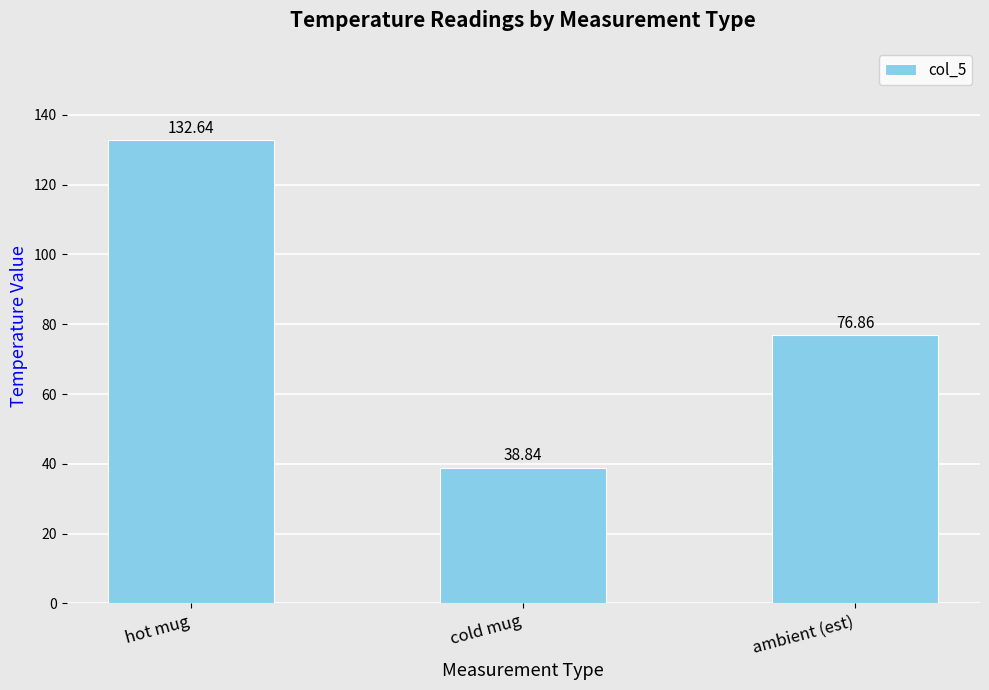

Between hot mug and ambient (est), which is larger?

hot mug